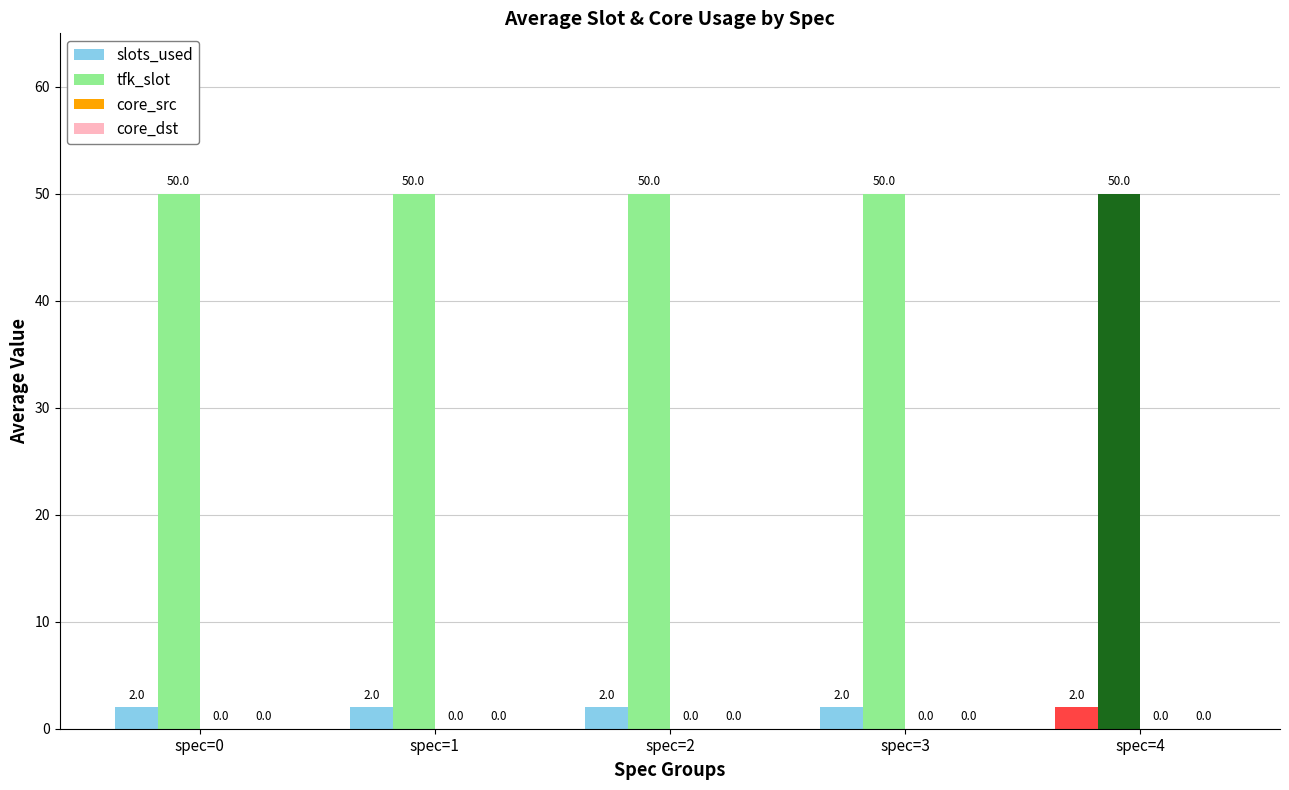

Count the number of categories in the chart.

5